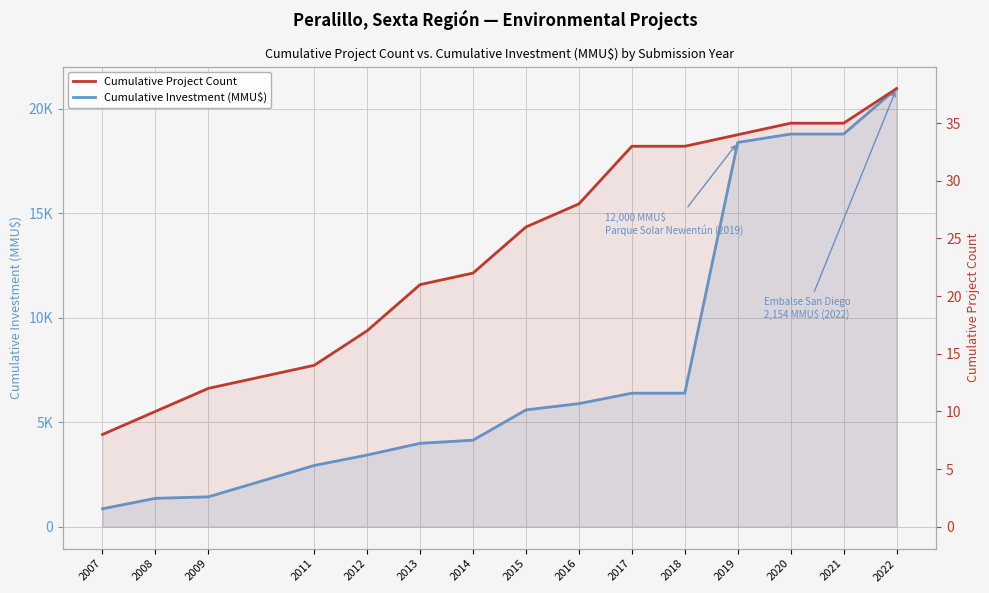

True or false: Cumulative Investment (MMU$) and Cumulative Project Count intersect in this chart.

False